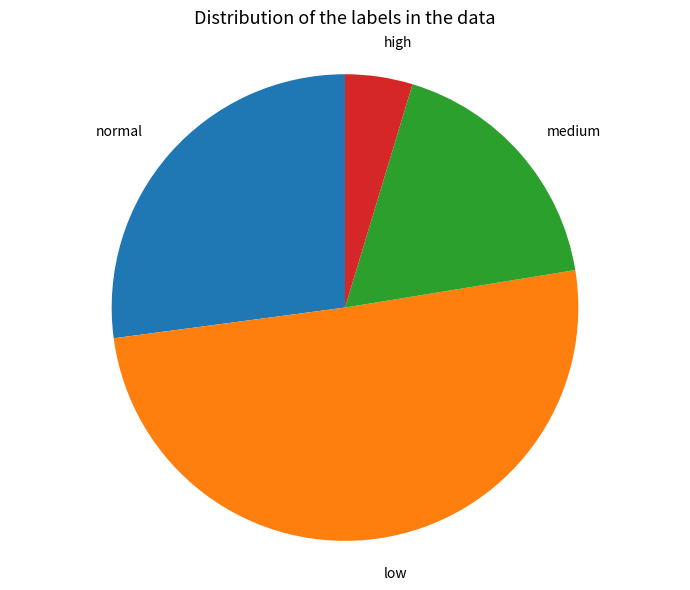

Is it true that high is 25% of the pie?

False